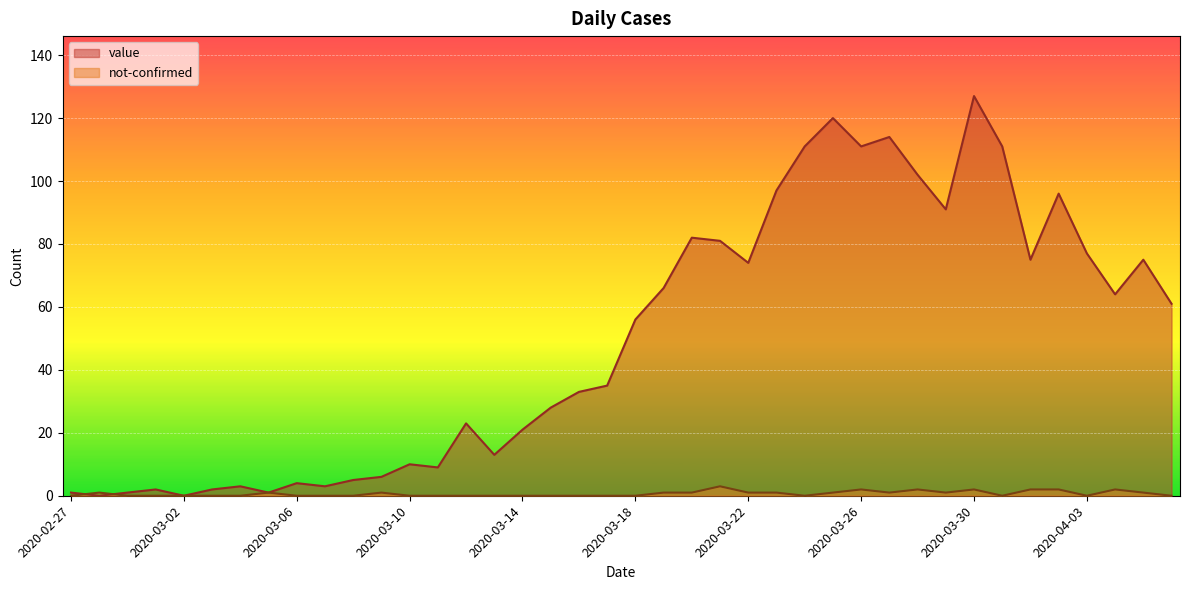

Reading right to left, what are all the values shown in this chart?

value: 2020-04-06=61	2020-04-05=75	2020-04-04=64	2020-04-03=77	2020-04-02=96	2020-04-01=75	2020-03-31=111	2020-03-30=127	2020-03-29=91	2020-03-28=102	2020-03-27=114	2020-03-26=111	2020-03-25=120	2020-03-24=111	2020-03-23=97	2020-03-22=74	2020-03-21=81	2020-03-20=82	2020-03-19=66	2020-03-18=56	2020-03-17=35	2020-03-16=33	2020-03-15=28	2020-03-14=21	2020-03-13=13	2020-03-12=23	2020-03-11=9	2020-03-10=10	2020-03-09=6	2020-03-08=5	2020-03-07=3	2020-03-06=4	2020-03-05=1	2020-03-04=3	2020-03-03=2	2020-03-02=0	2020-03-01=2	2020-02-29=1	2020-02-28=0	2020-02-27=1
not-confirmed: 2020-04-06=0	2020-04-05=1	2020-04-04=2	2020-04-03=0	2020-04-02=2	2020-04-01=2	2020-03-31=0	2020-03-30=2	2020-03-29=1	2020-03-28=2	2020-03-27=1	2020-03-26=2	2020-03-25=1	2020-03-24=0	2020-03-23=1	2020-03-22=1	2020-03-21=3	2020-03-20=1	2020-03-19=1	2020-03-18=0	2020-03-17=0	2020-03-16=0	2020-03-15=0	2020-03-14=0	2020-03-13=0	2020-03-12=0	2020-03-11=0	2020-03-10=0	2020-03-09=1	2020-03-08=0	2020-03-07=0	2020-03-06=0	2020-03-05=1	2020-03-04=0	2020-03-03=0	2020-03-02=0	2020-03-01=0	2020-02-29=0	2020-02-28=1	2020-02-27=0